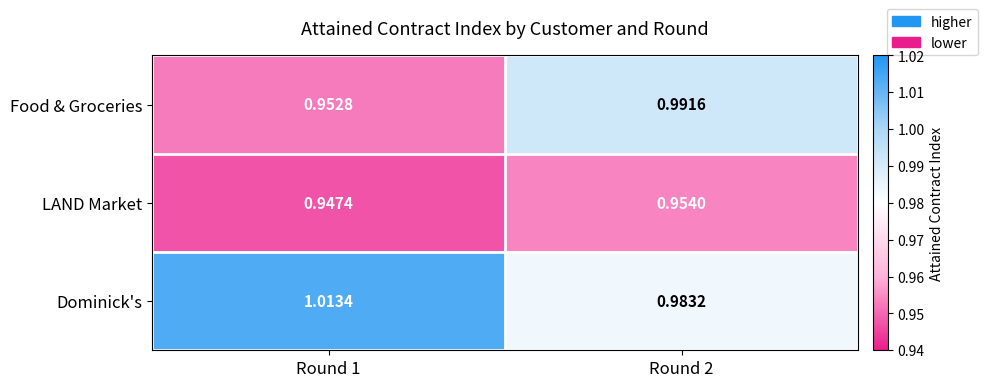

Which series has the largest total across all categories?

Dominick's